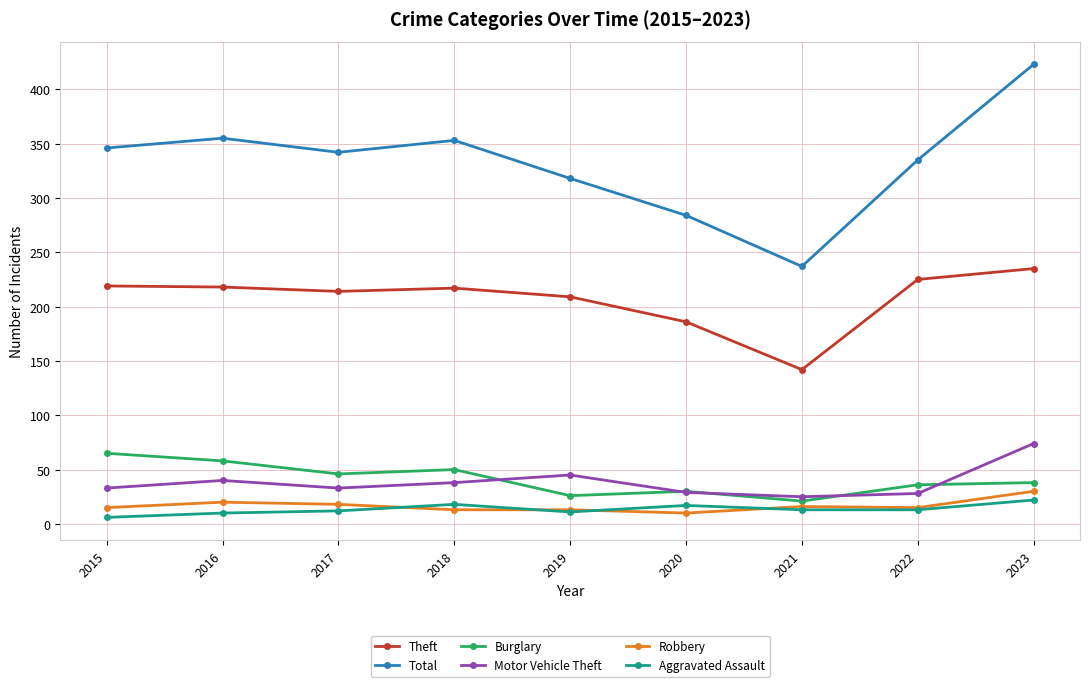

What is the value of the Robbery point at the 1st from the left?

15